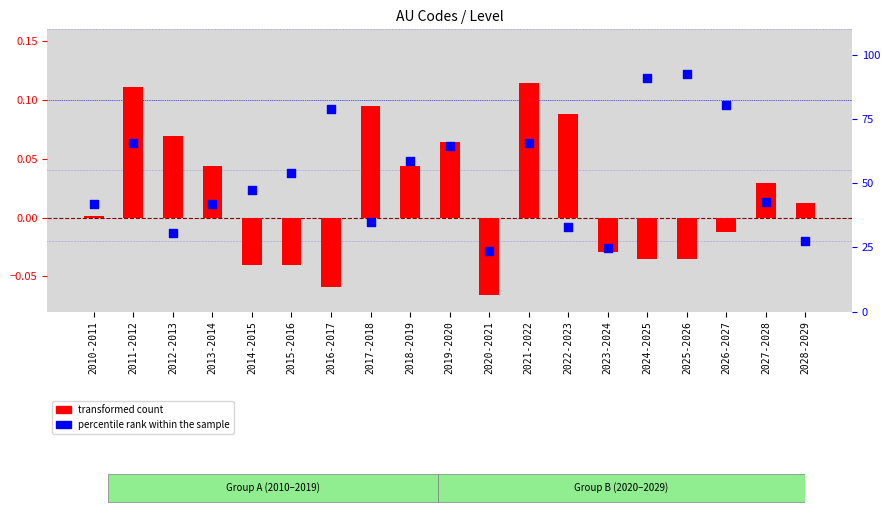

What are all the series names shown in the legend?

transformed count, percentile rank within the sample